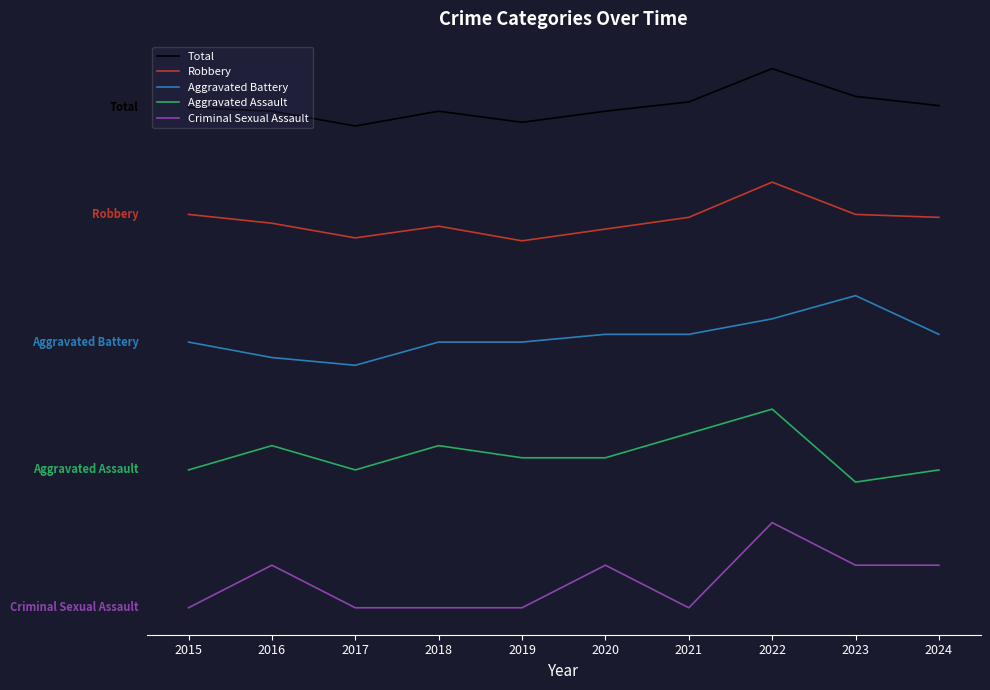

The value of Aggravated Battery at 2022 is 61.0. True or false?

False